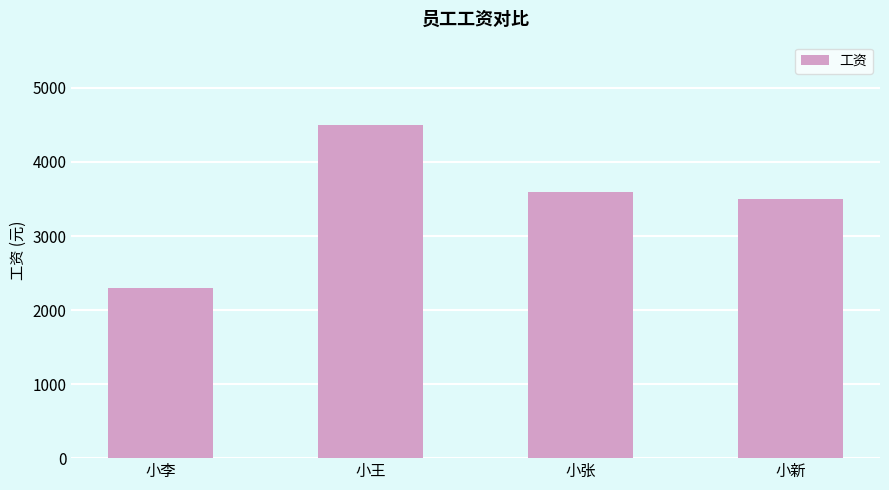

What is the smallest value displayed?

2300